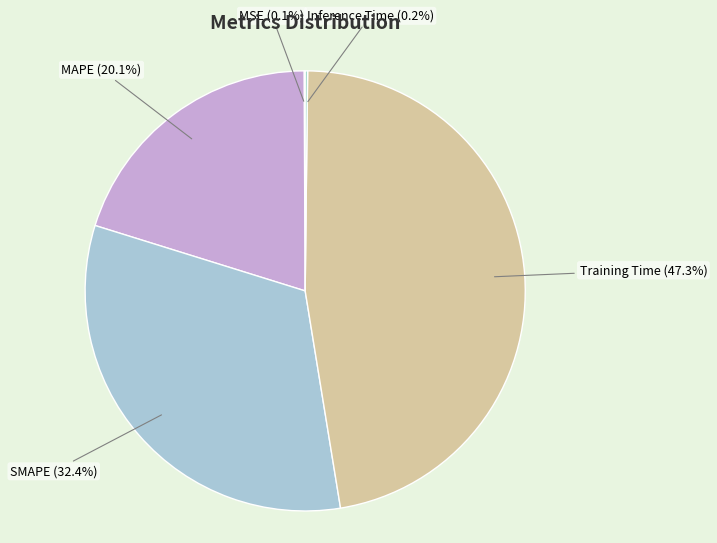

Which slice is the smallest?

MSE